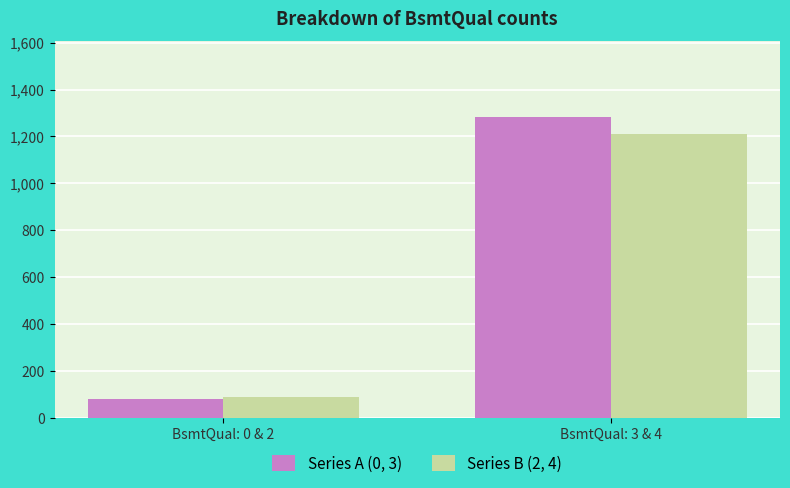

How many groups of bars are there?

2